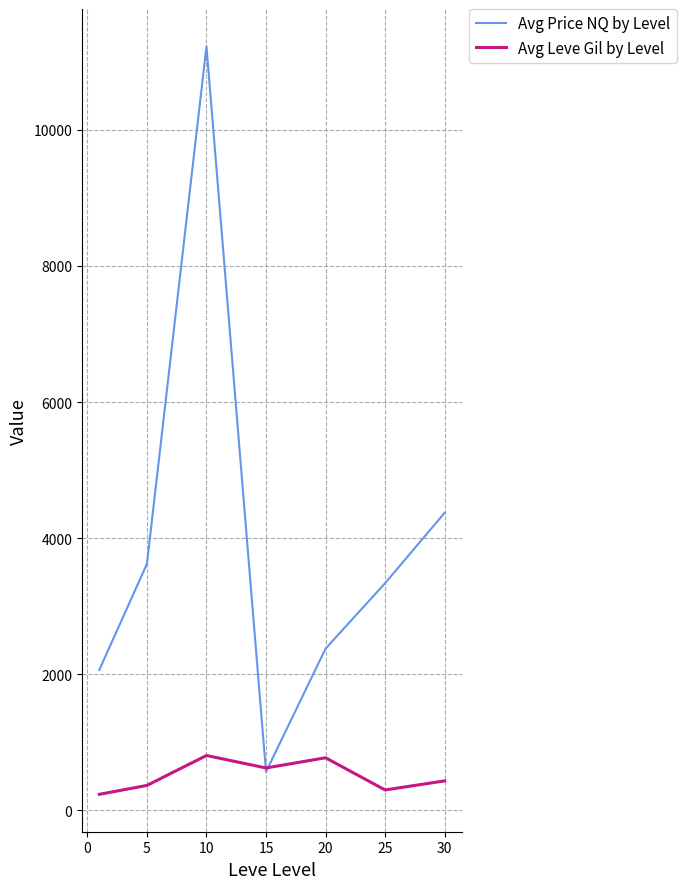

Which series has the largest total across all categories?

Avg Price NQ by Level